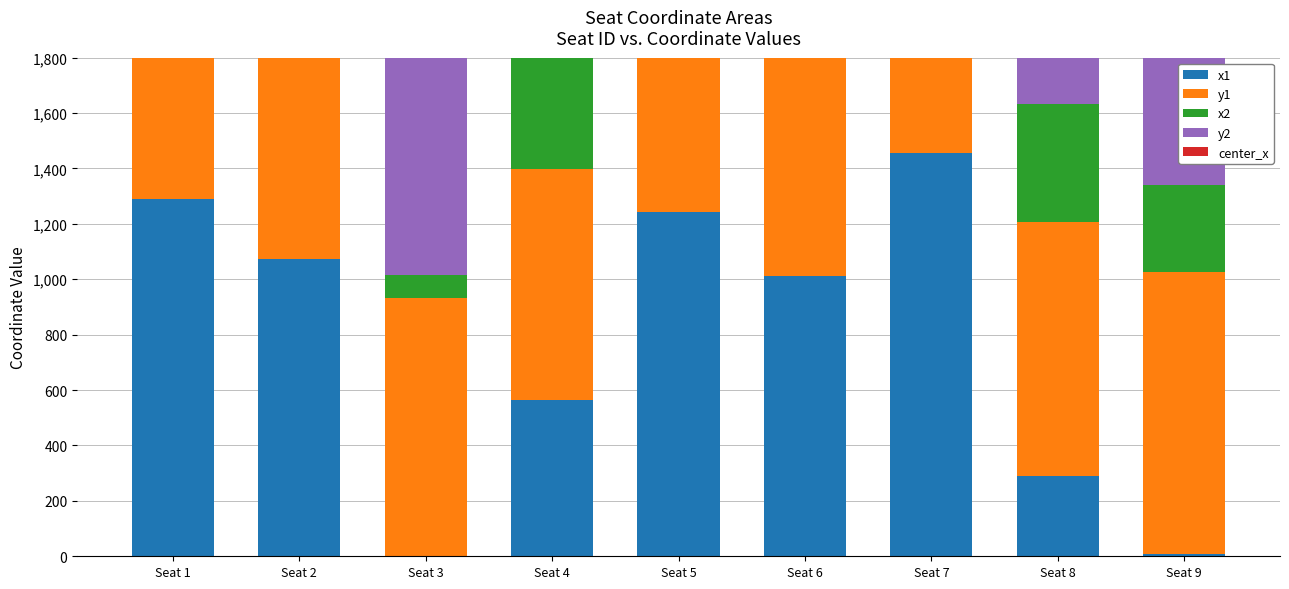

What is the sum of all center_x values?

7691.4